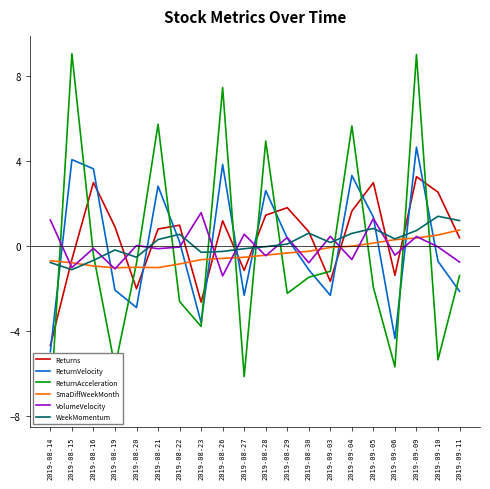

How many data points in WeekMomentum are above 0?

11